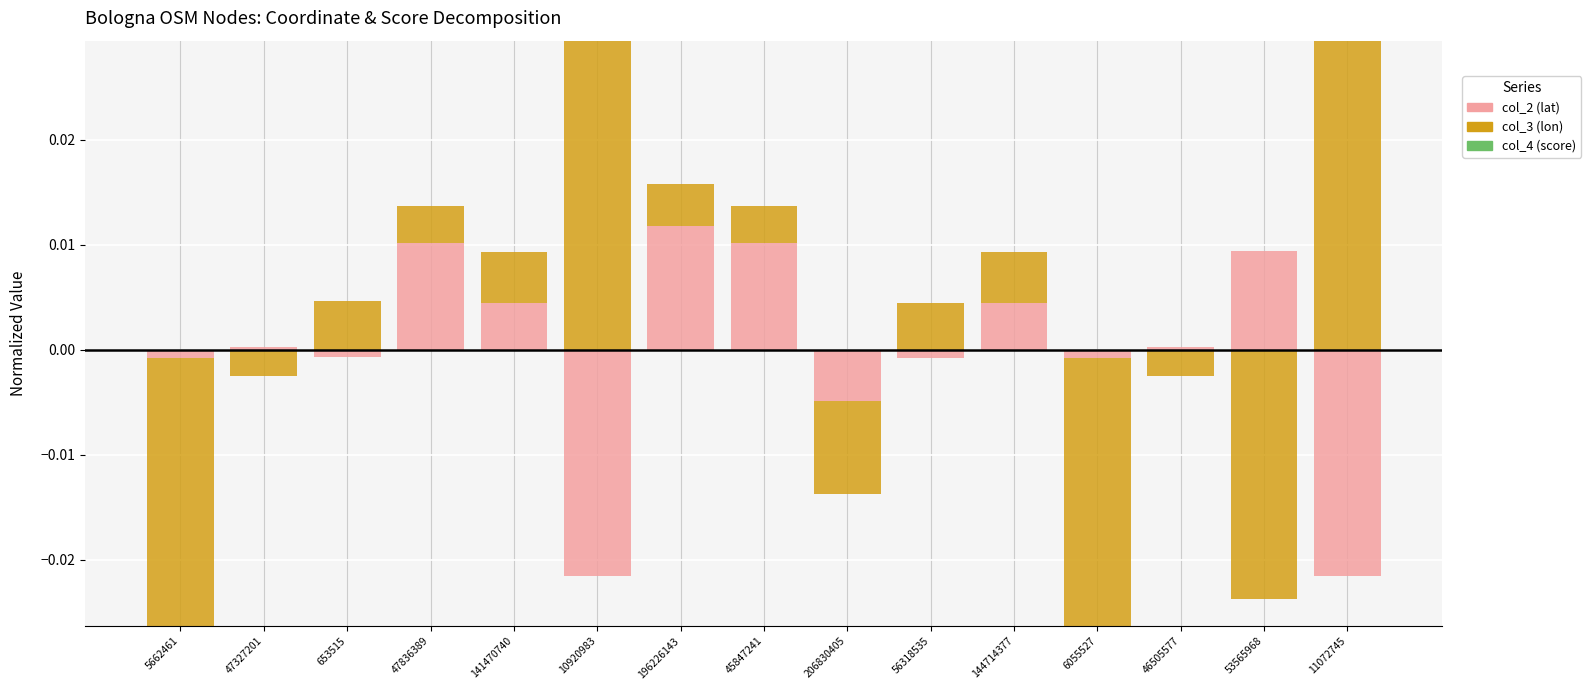

What is the label of the 2nd bar from the left?

47327201